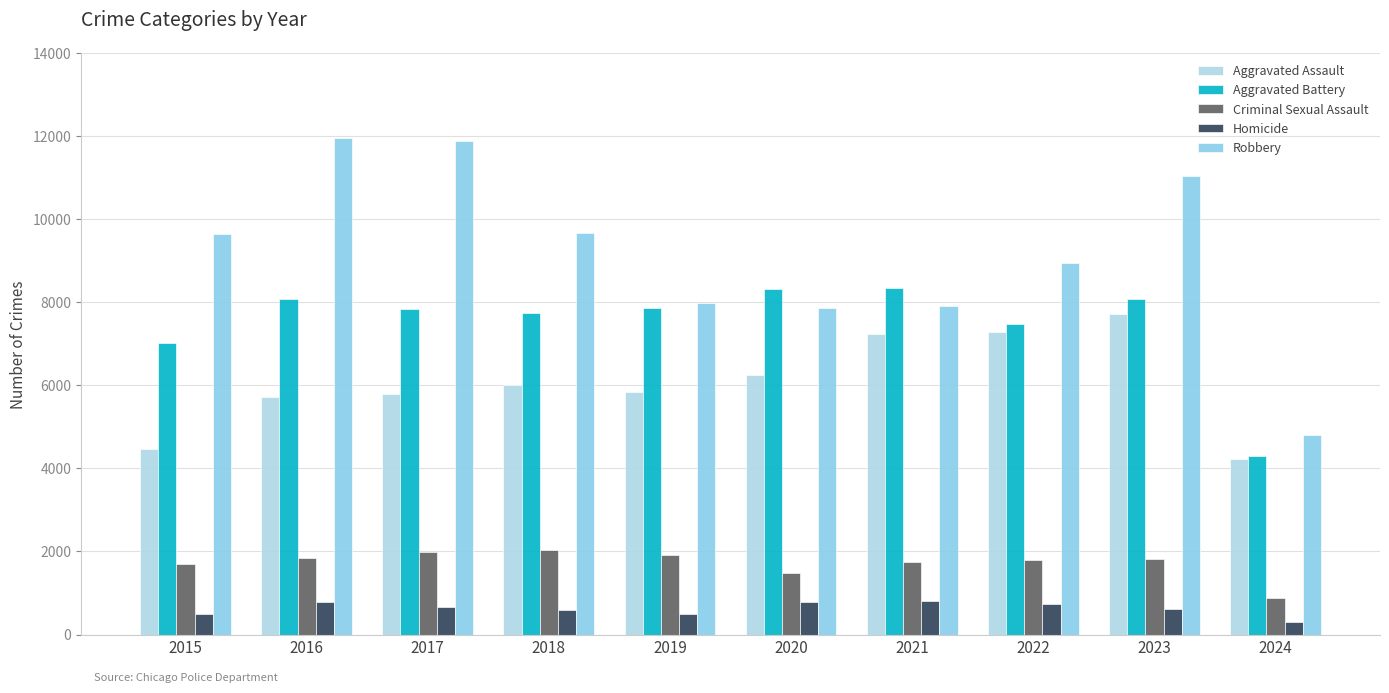

Reading left to right, list all the values displayed in this chart.

Aggravated Assault: 4480	5713	5793	6001	5841	6264	7242	7280	7710	4218
Aggravated Battery: 7019	8086	7845	7735	7858	8320	8347	7489	8079	4296
Criminal Sexual Assault: 1701	1849	1976	2032	1910	1485	1737	1796	1823	868
Homicide: 496	786	672	588	499	787	804	724	625	312
Robbery: 9638	11960	11880	9681	7995	7855	7920	8962	11056	4812